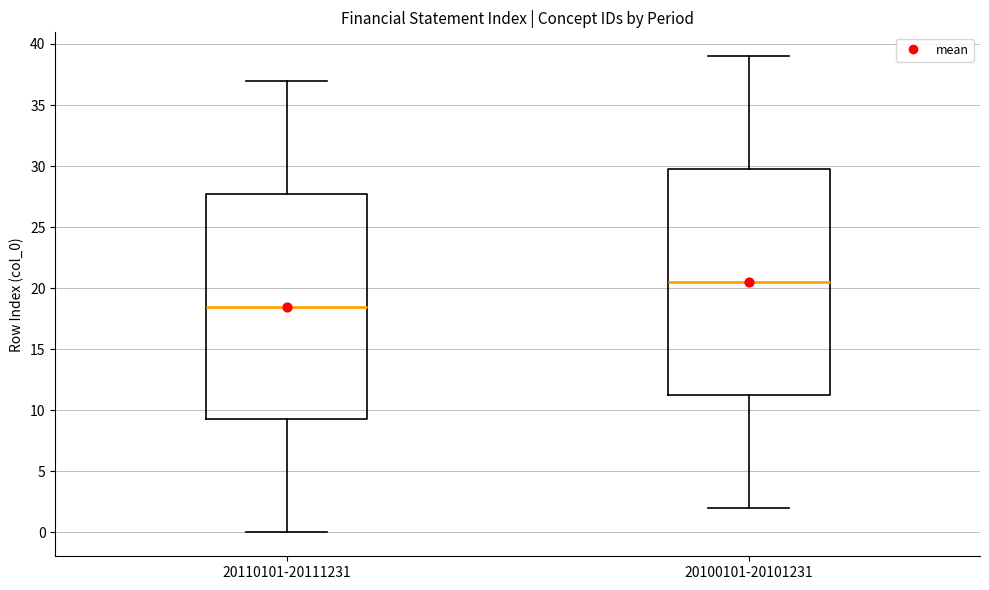

Reading left to right, transcribe this box plot: for each box, give where its median line is, the range the box spans, and where its two whiskers end, as read against the y-axis. The values are not printed on the chart, so give them approximately, as read against the axis.

20110101-20111231: median 18.5, box 9.5 to 28.0, whiskers 0.0 to 37.0
20100101-20101231: median 20.5, box 11.5 to 30.0, whiskers 2.0 to 39.0